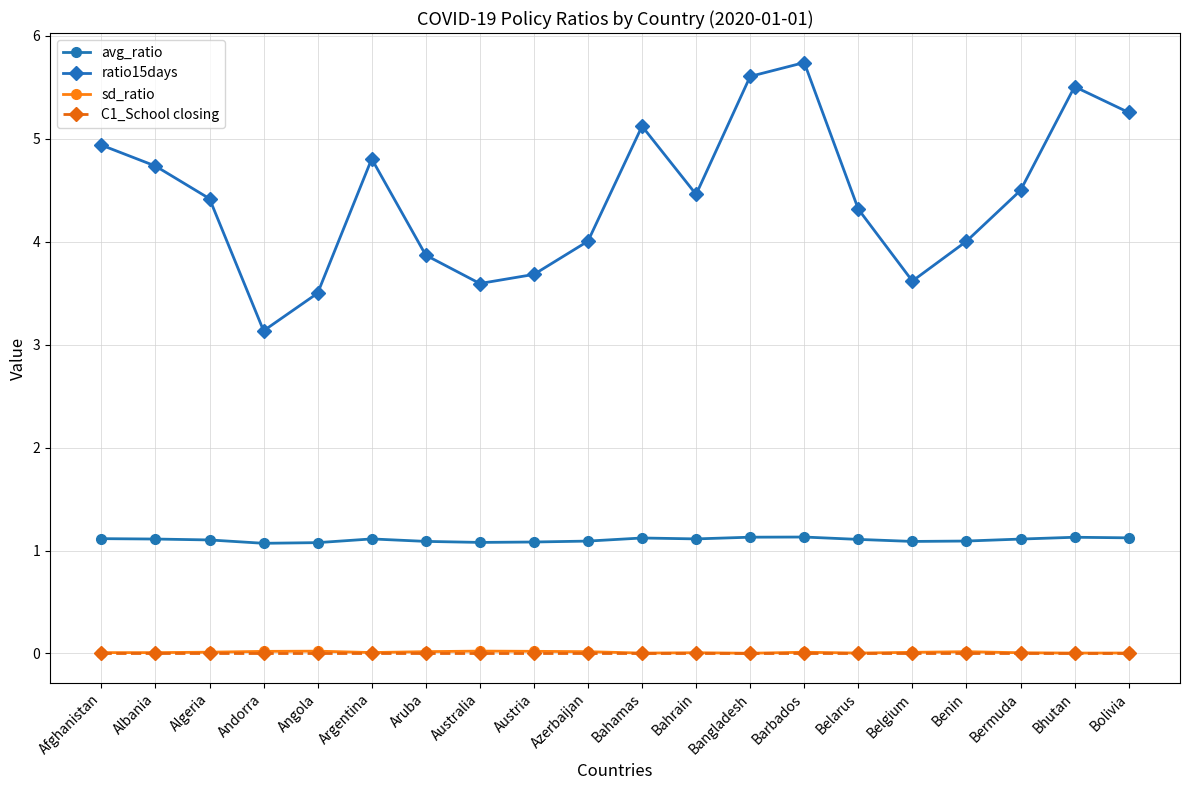

Which label corresponds to the largest value in the chart?

Barbados